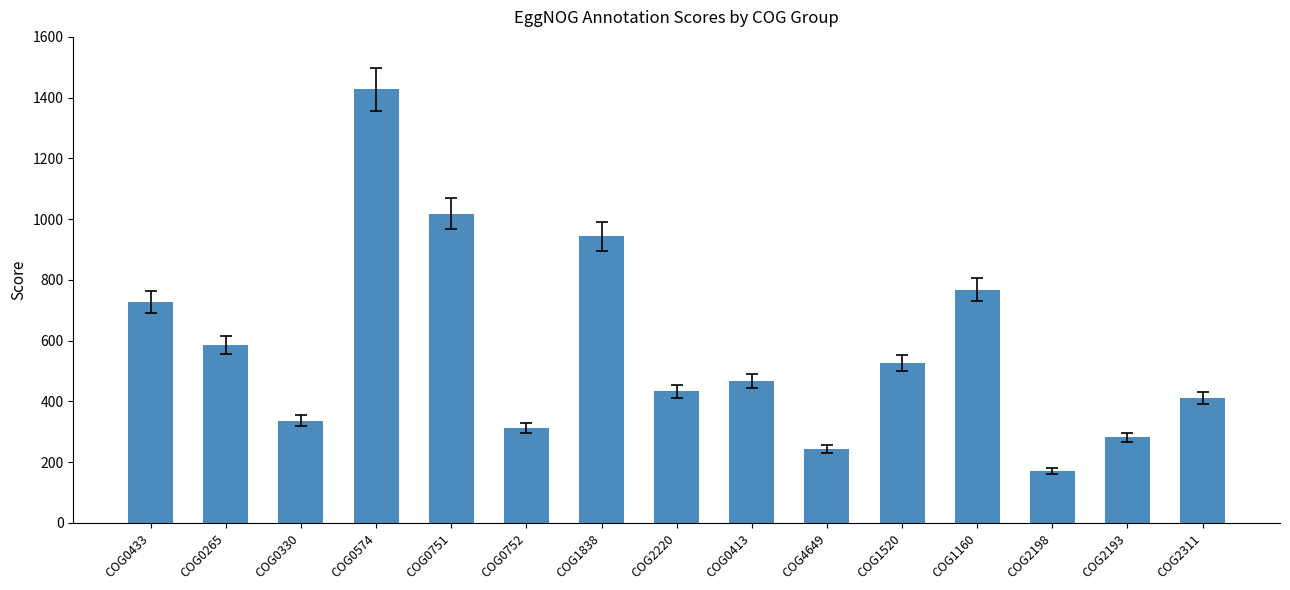

At which category does the chart reach its peak across all series?

COG0574